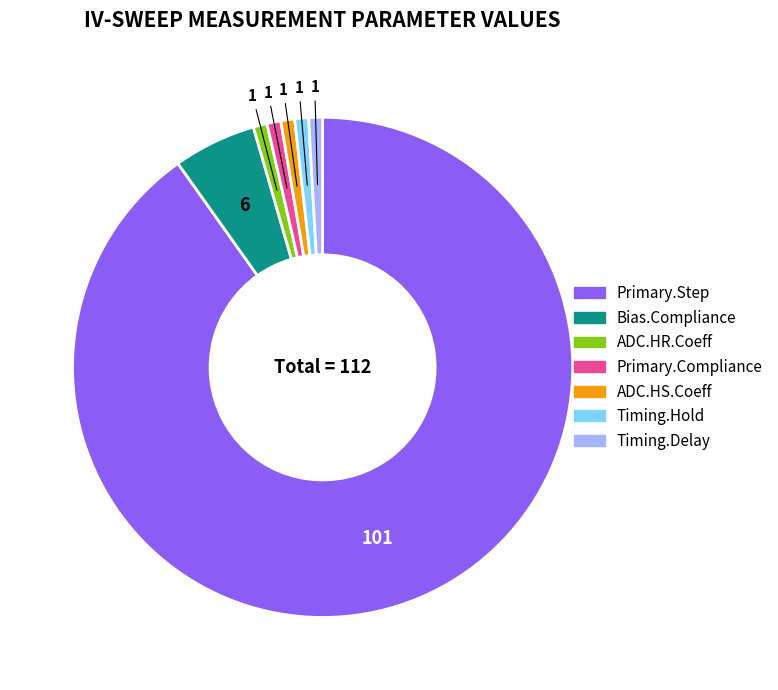

Do Timing.Hold and ADC.HR.Coeff together represent more than half of the pie?

No